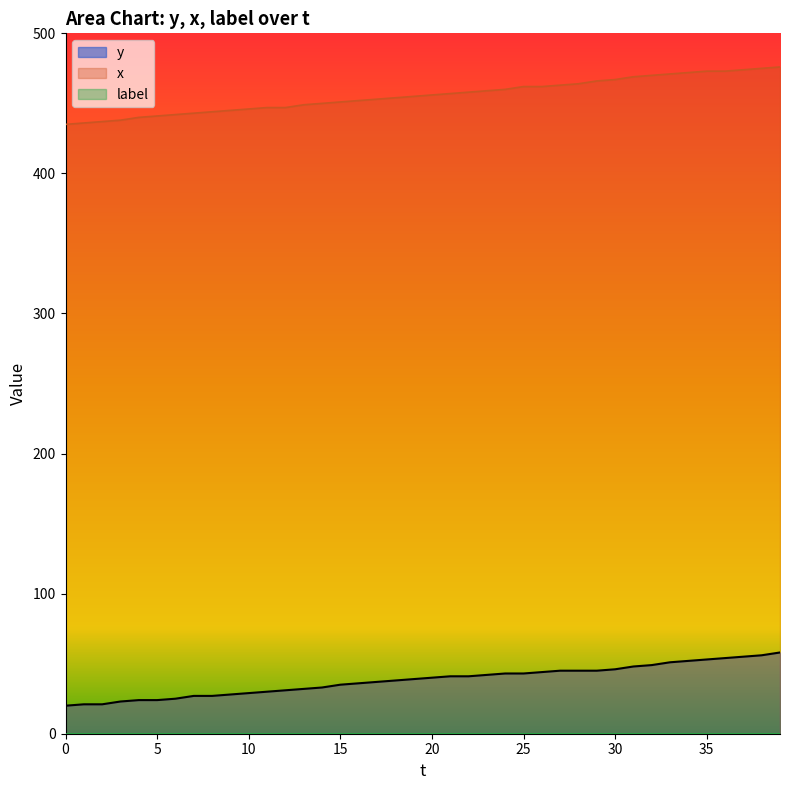

True or false: x has a value of 613 at 7.

False